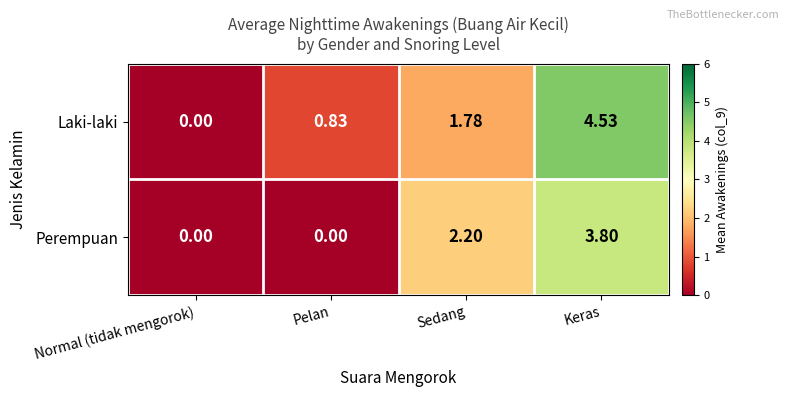

Which category has the highest value across all series?

Keras